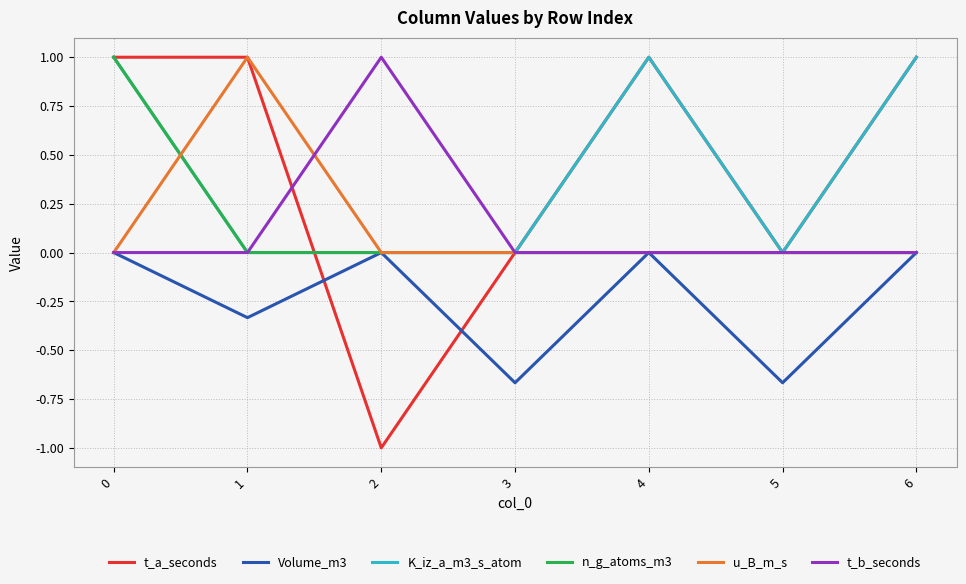

How many distinct data groups are displayed?

6